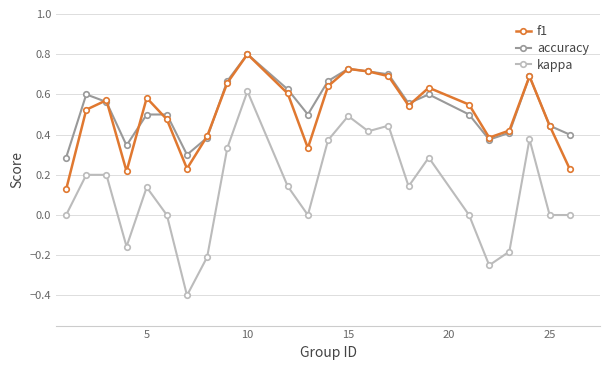

Which series has the largest range (max minus min)?

kappa